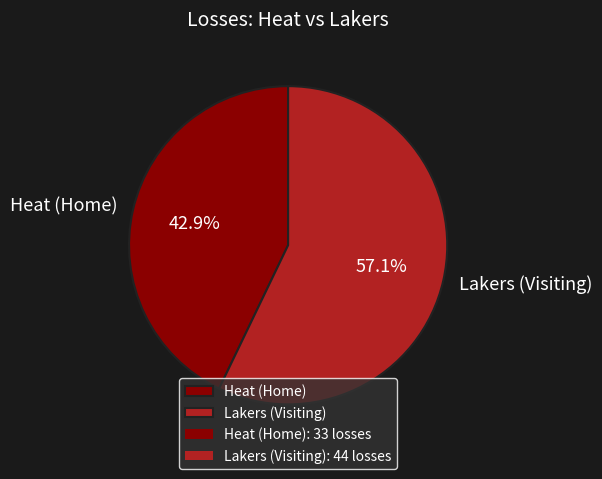

To the nearest percent, what portion does Lakers (Visiting) represent?

57%